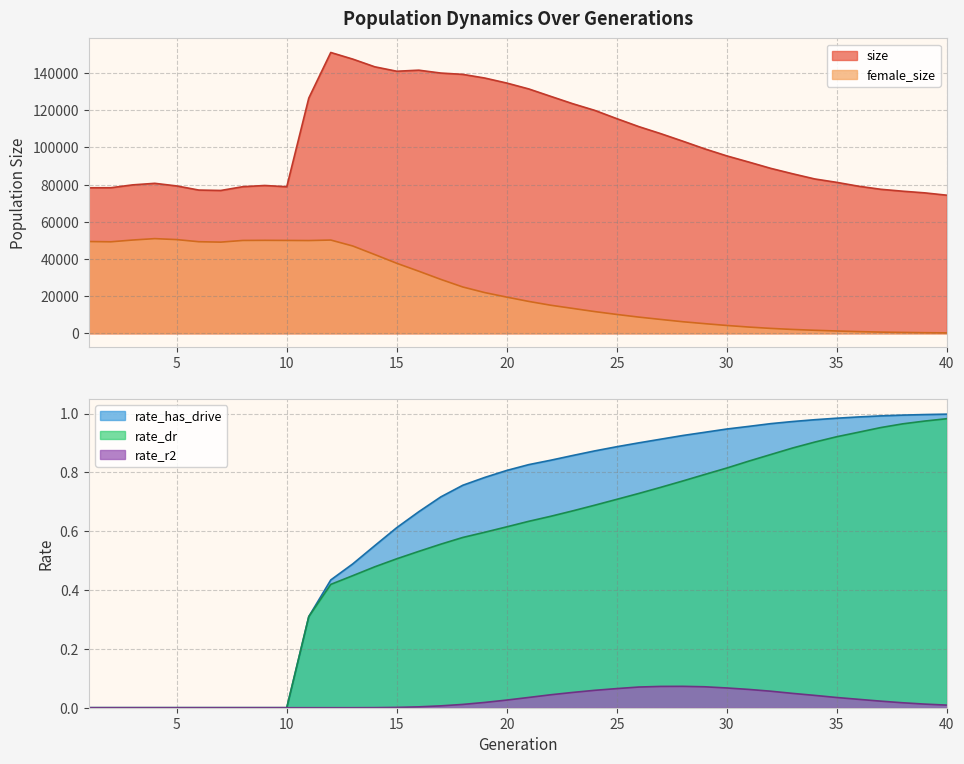

True or false: rate_has_drive has more than 0 points higher than both neighbors.

False